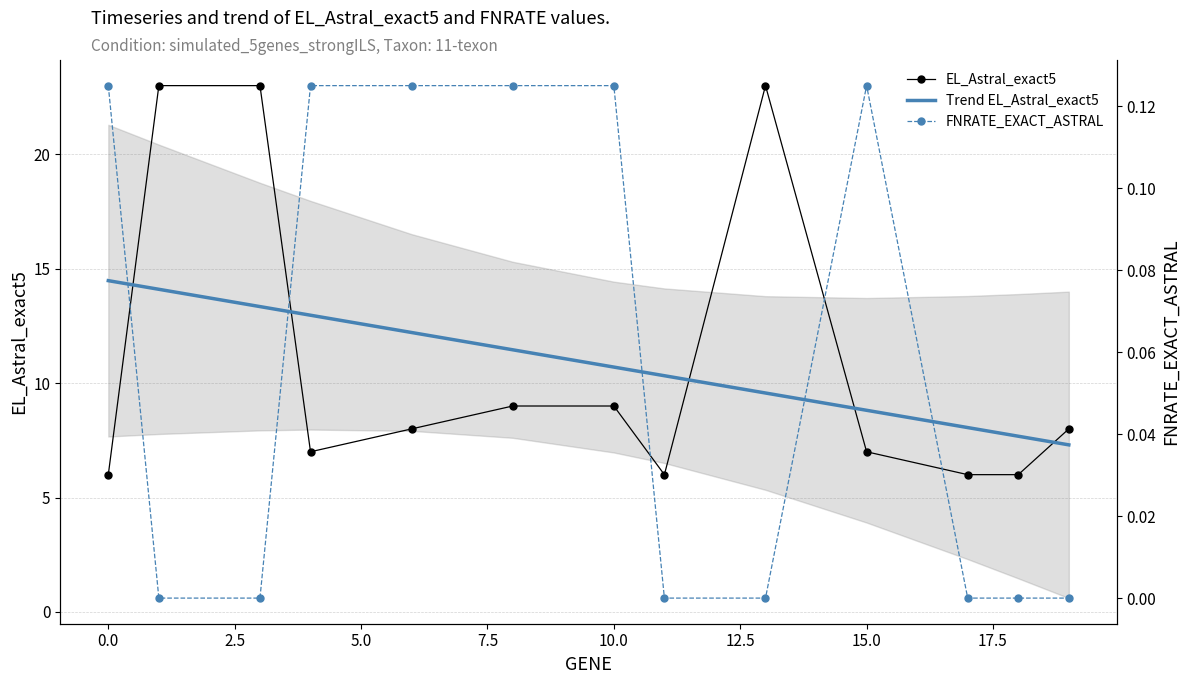

Is it true that Trend EL_Astral_exact5 equals 8.8 at 15.0?

True